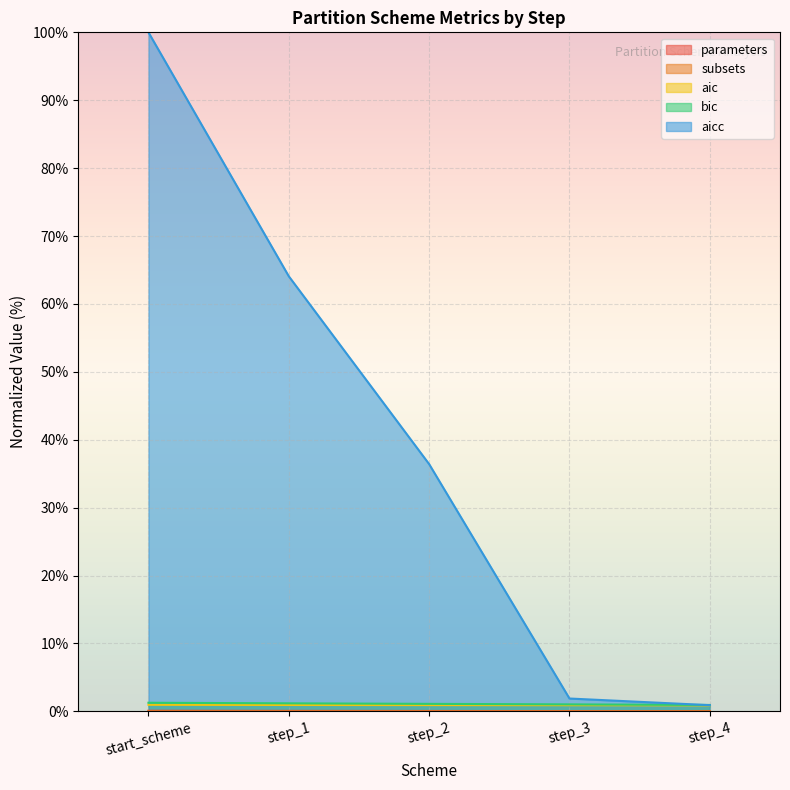

At which label does subsets reach its peak?

start_scheme